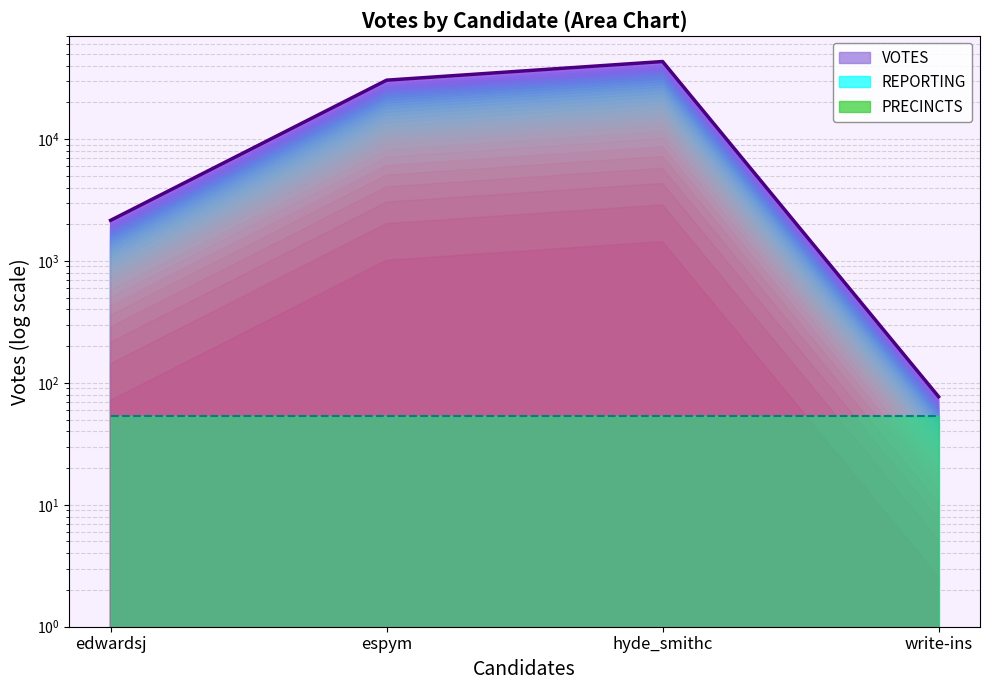

Count the number of categories in the chart.

4